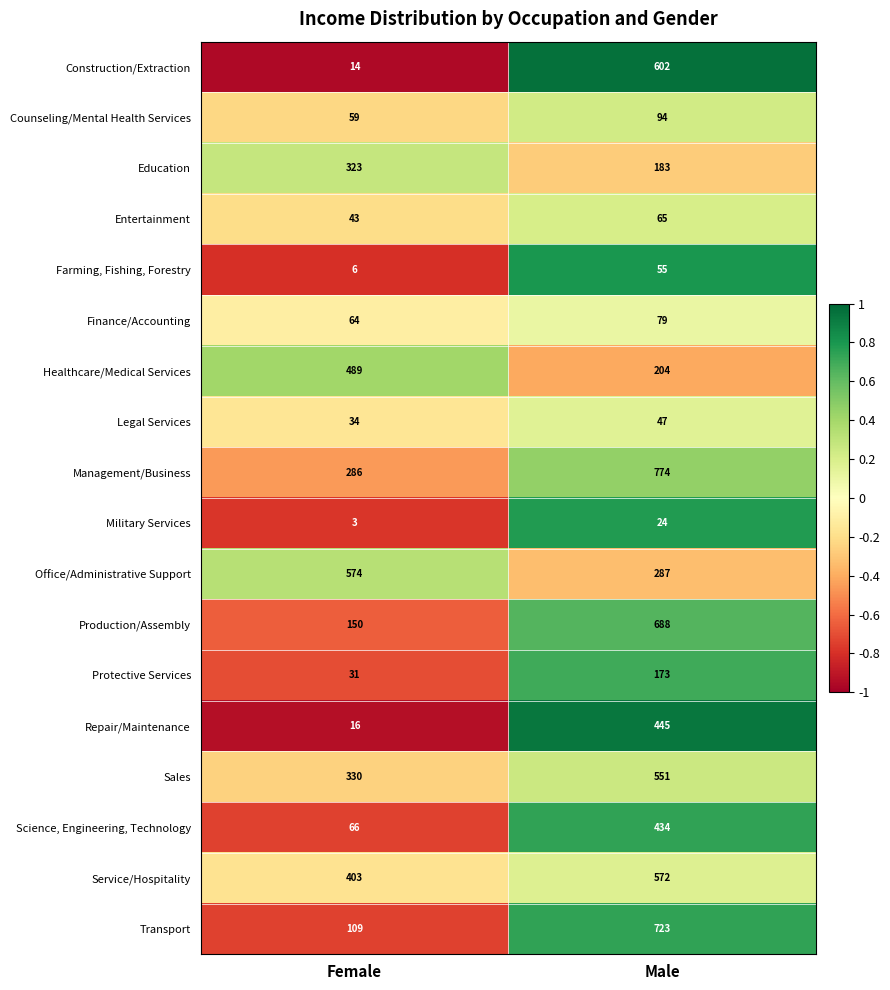

Which series has the widest spread of values?

Transport